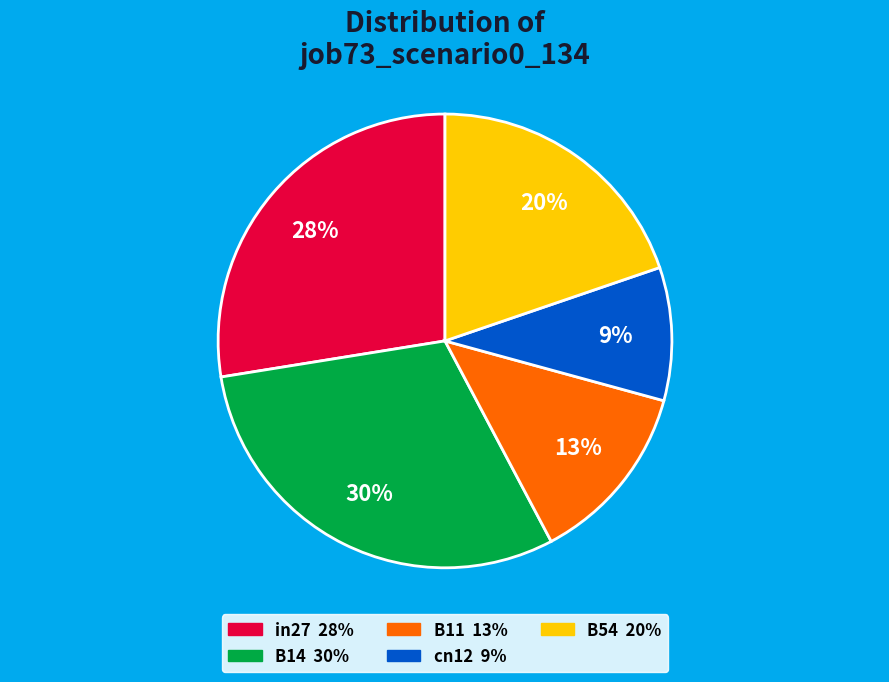

Does B14 represent more than half of the total?

No